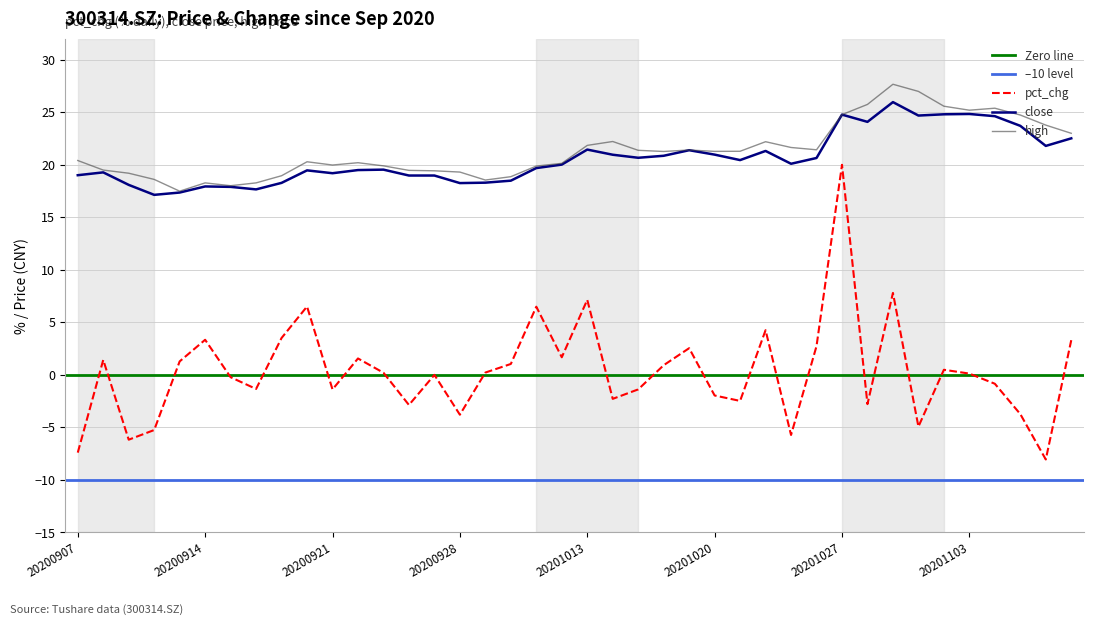

List the labels in order of pct_chg value, largest first.

20201027, 20201029, 20201013, 20200918, 20201009, 20201022, 20200917, 20200914, 20201109, 20201026, 20201019, 20201012, 20200922, 20200908, 20200911, 20200930, 20201016, 20201102, 20200929, 20200923, 20201103, 20200925, 20200915, 20201104, 20200916, 20201015, 20200921, 20201020, 20201014, 20201021, 20201028, 20200924, 20201105, 20200928, 20201030, 20200910, 20201023, 20200909, 20200907, 20201106